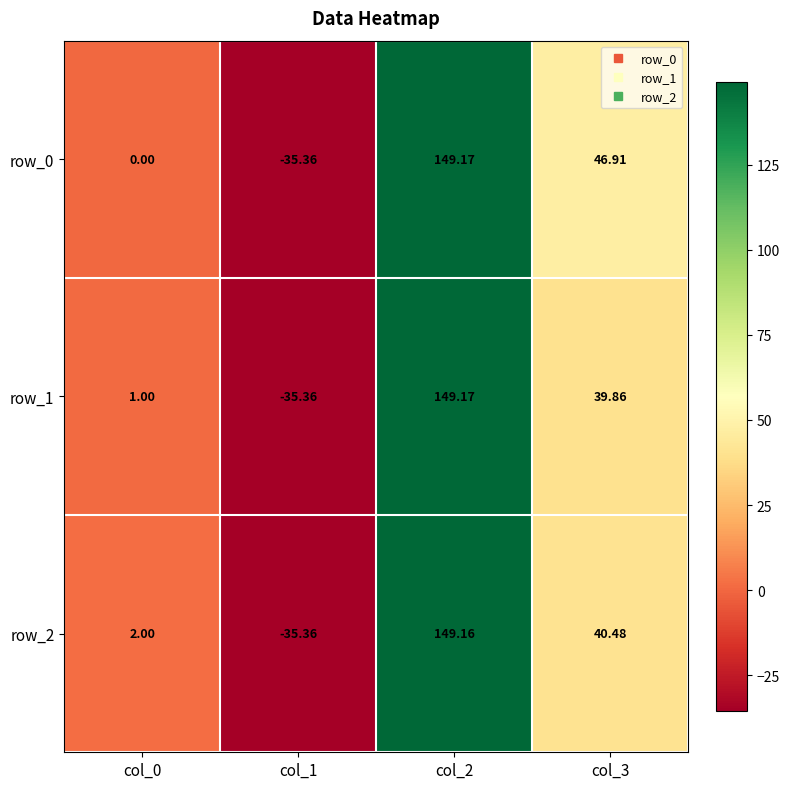

Where is row_2 nearest to the value 56?

col_3